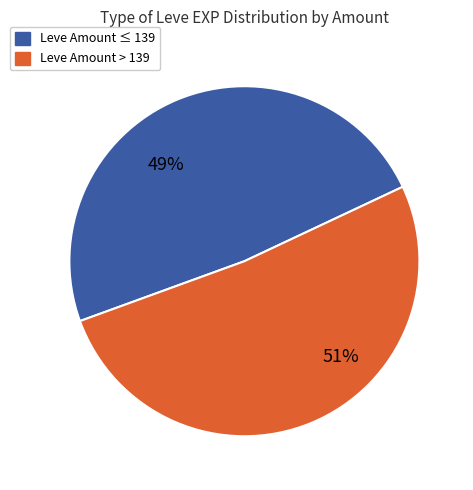

Is there a majority slice in this chart?

Yes